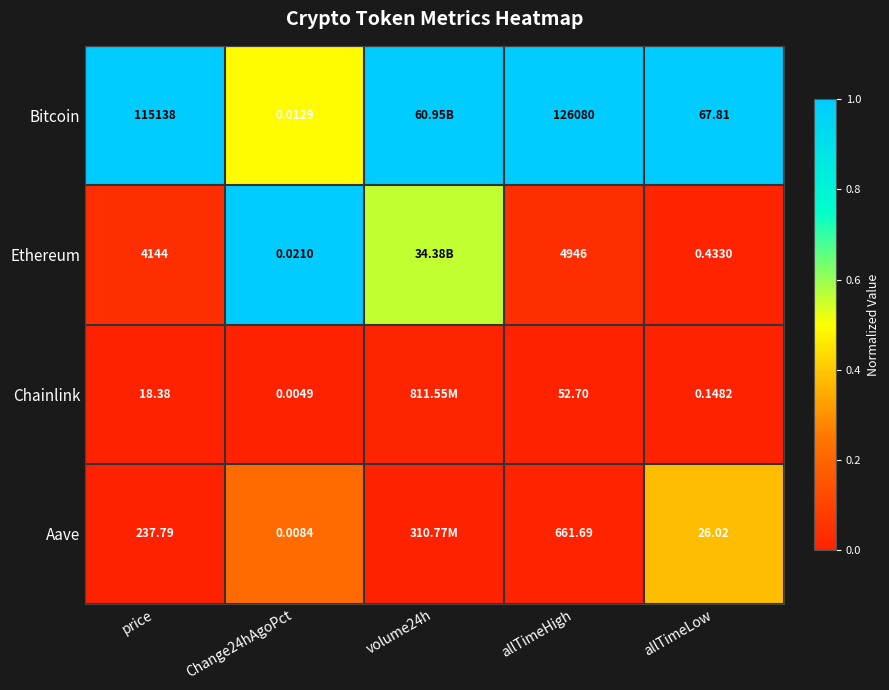

Between Change24hAgoPct and allTimeHigh, which series saw the biggest shift?

Bitcoin